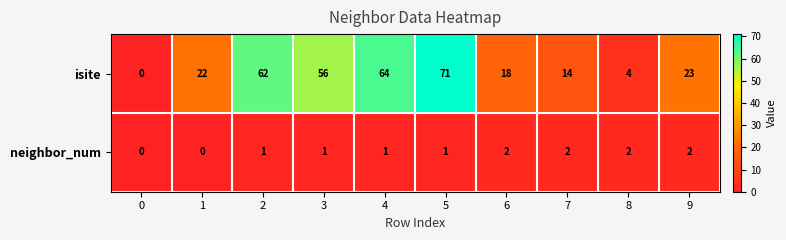

At 3, list the series in order from smallest to largest.

neighbor_num, isite